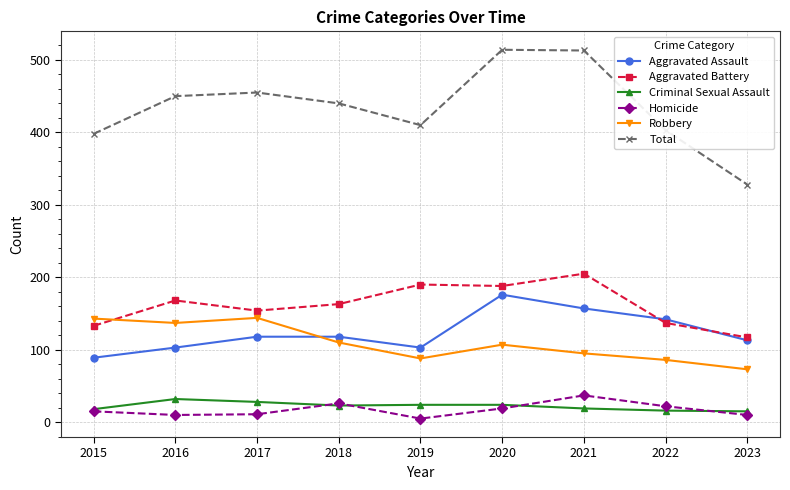

What is the sum of the Criminal Sexual Assault values at 2023 and 2016?

47